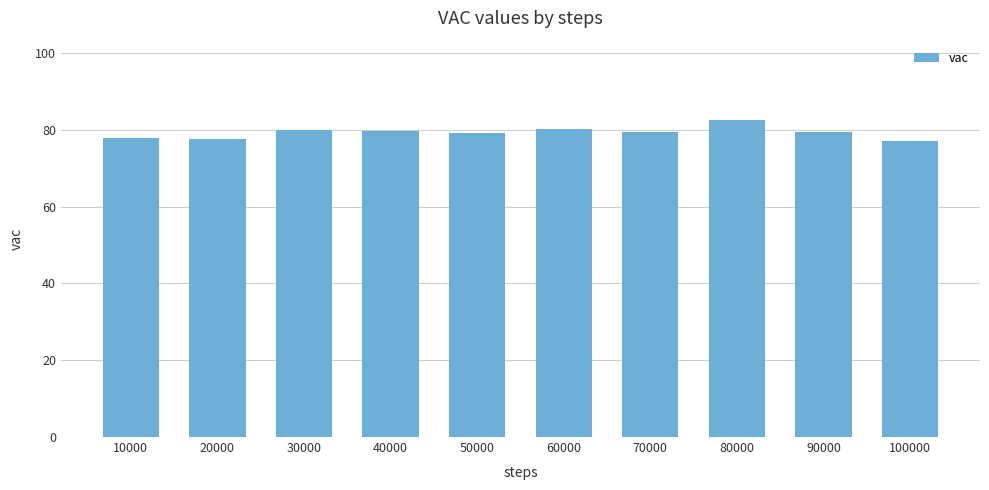

What is the greatest value displayed?

82.6